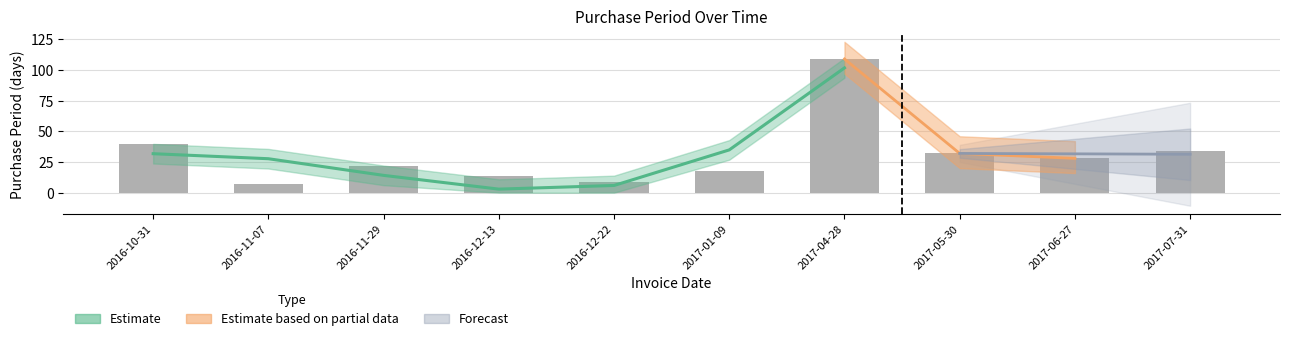

What is the minimum value shown in the chart?

7